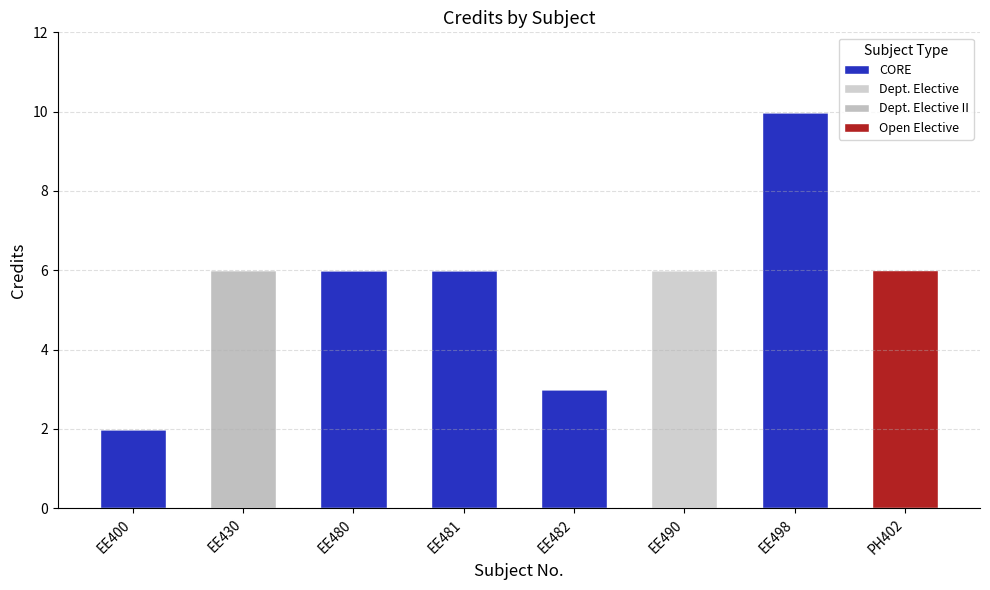

What is the total value across all series at EE498?

10